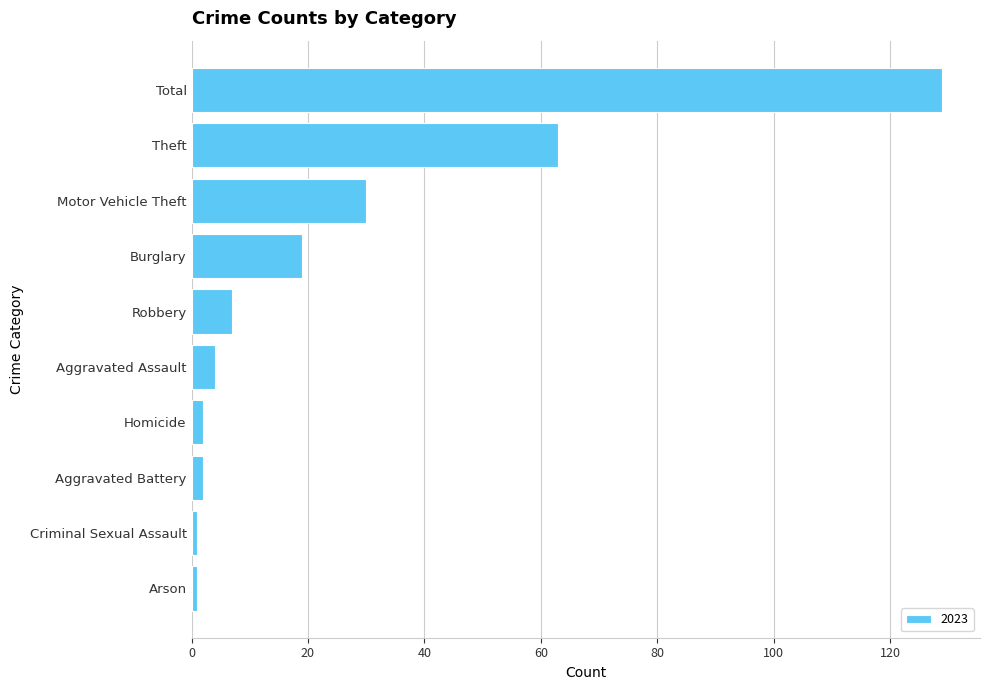

What is the label of the 9th bar from the top?

Criminal Sexual Assault